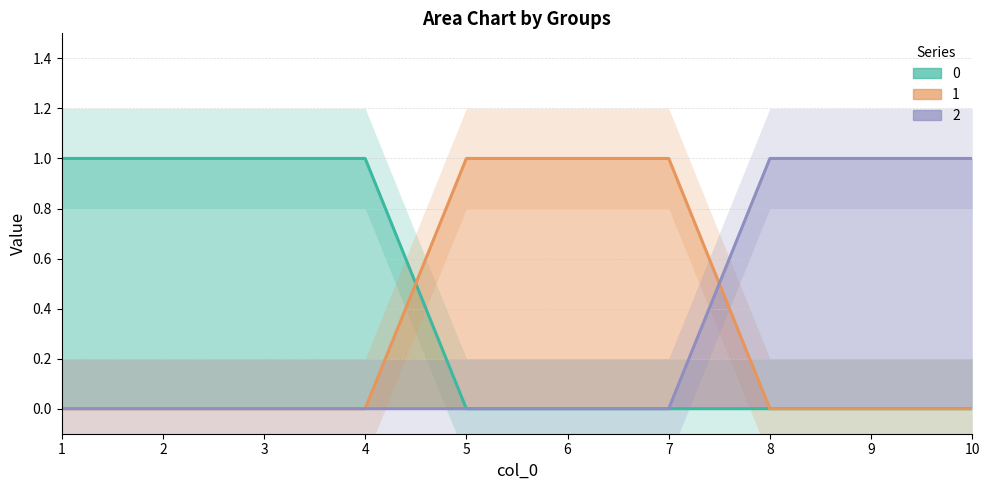

True or false: 2 has more than 1 points higher than both neighbors.

False